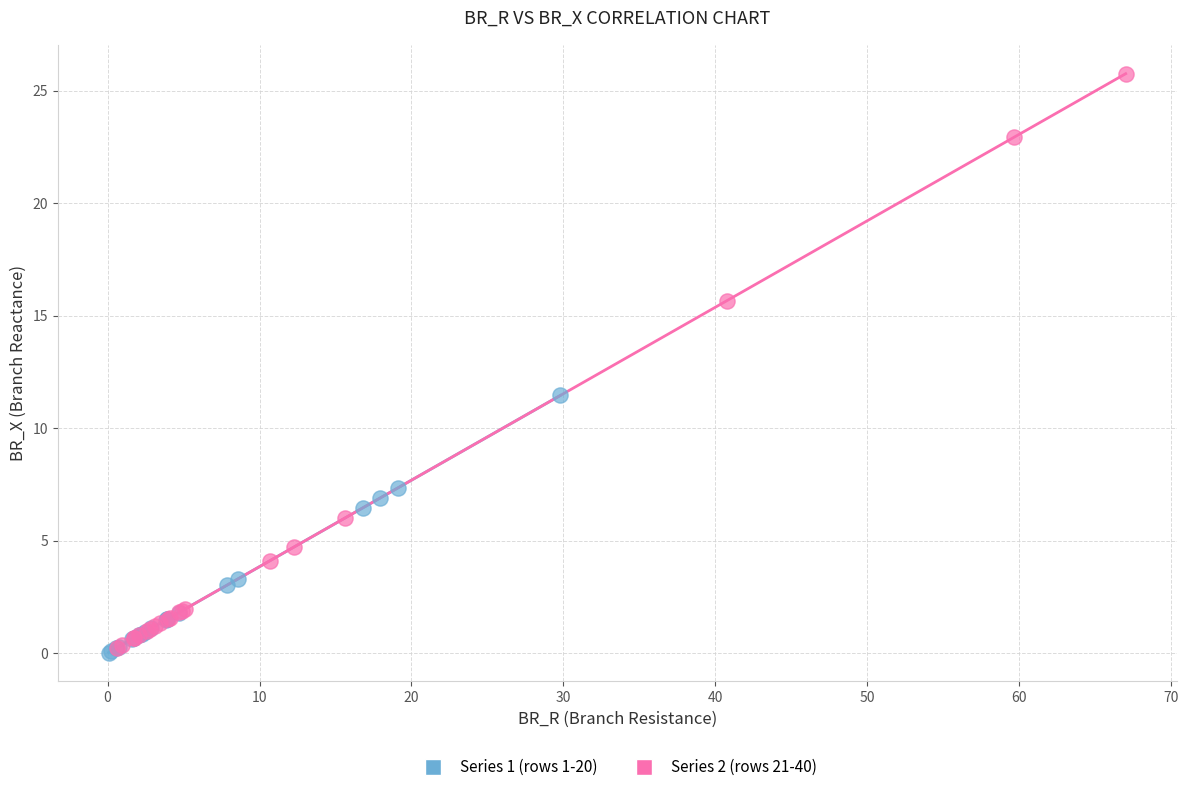

Which series has the largest Y range (max minus min)?

Series 2 (rows 21-40)